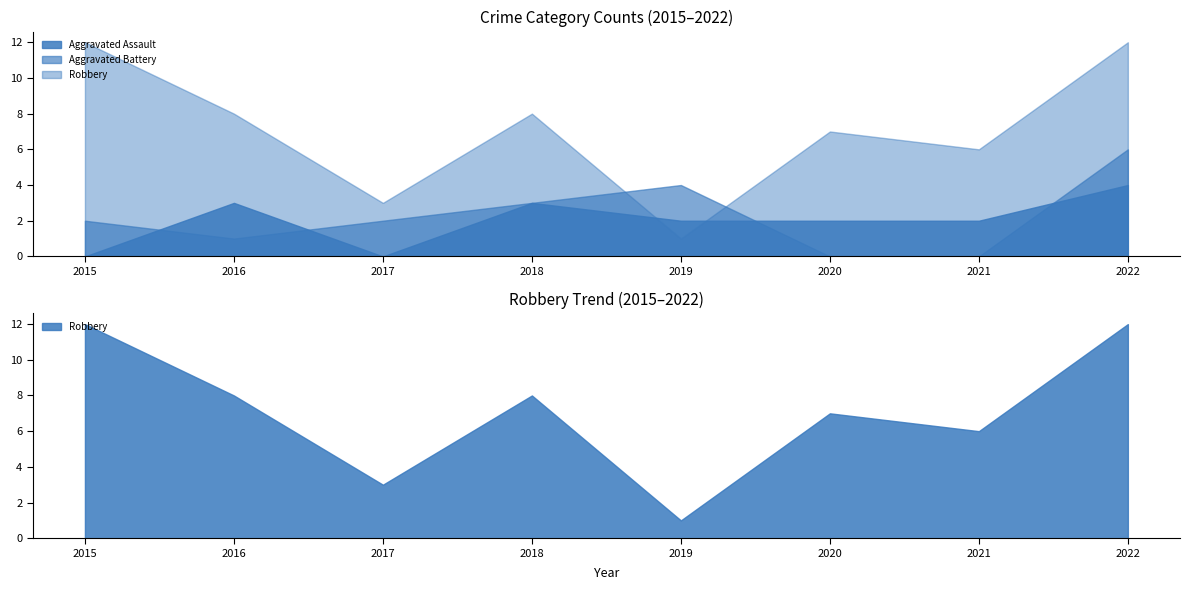

Reading right to left, list all the values displayed in this chart.

Aggravated Assault: 2022=4	2021=2	2020=2	2019=2	2018=3	2017=0	2016=3	2015=0
Aggravated Battery: 2022=6	2021=0	2020=0	2019=4	2018=3	2017=2	2016=1	2015=2
Robbery: 2022=12	2021=6	2020=7	2019=1	2018=8	2017=3	2016=8	2015=12